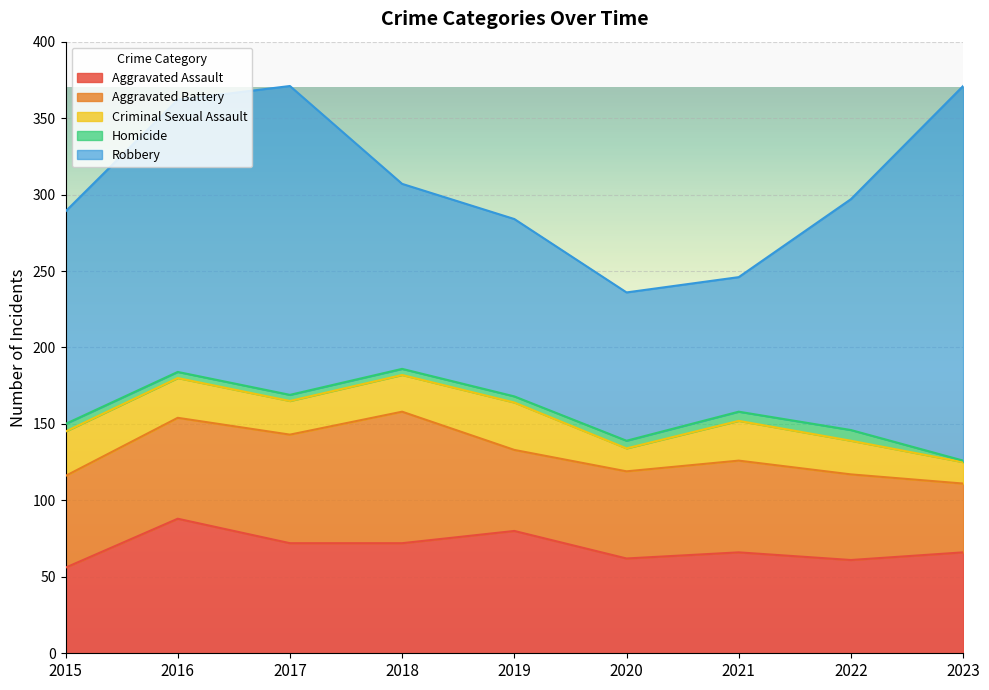

How many Criminal Sexual Assault values are between 22 and 26?

5